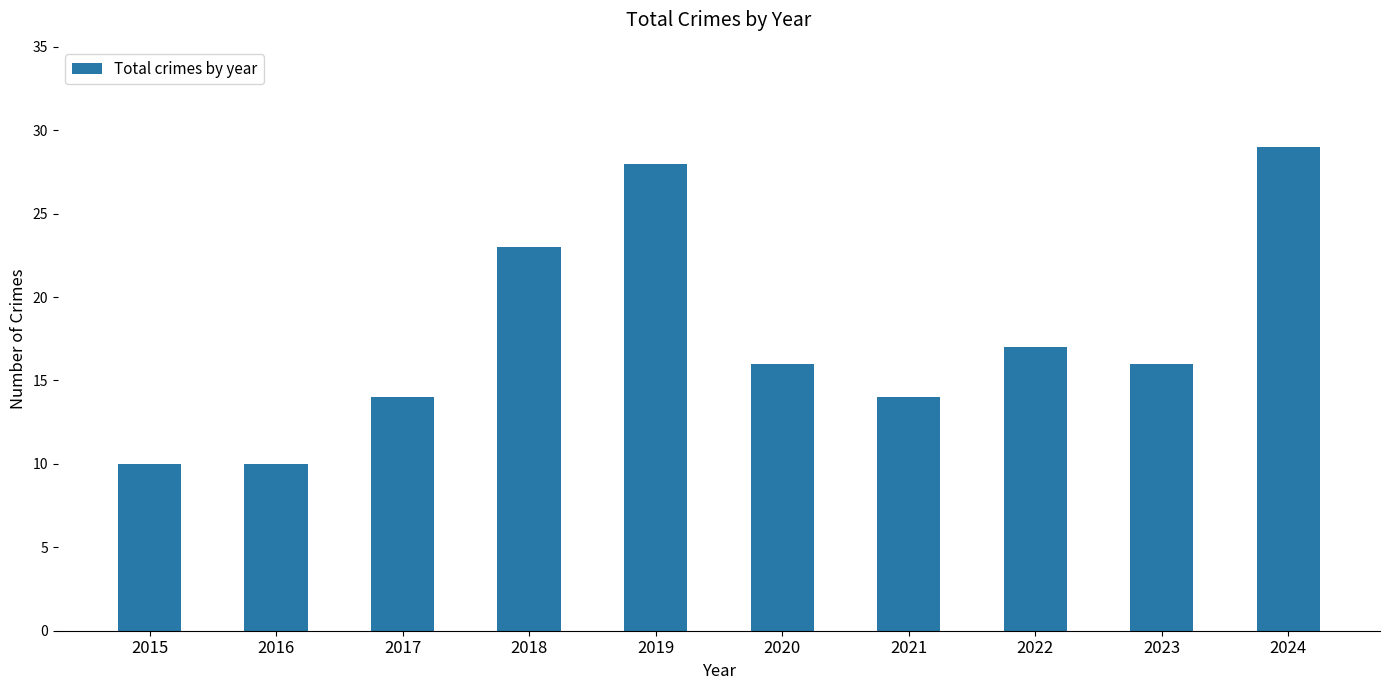

True or false: the data shows 28 at 2019.

True